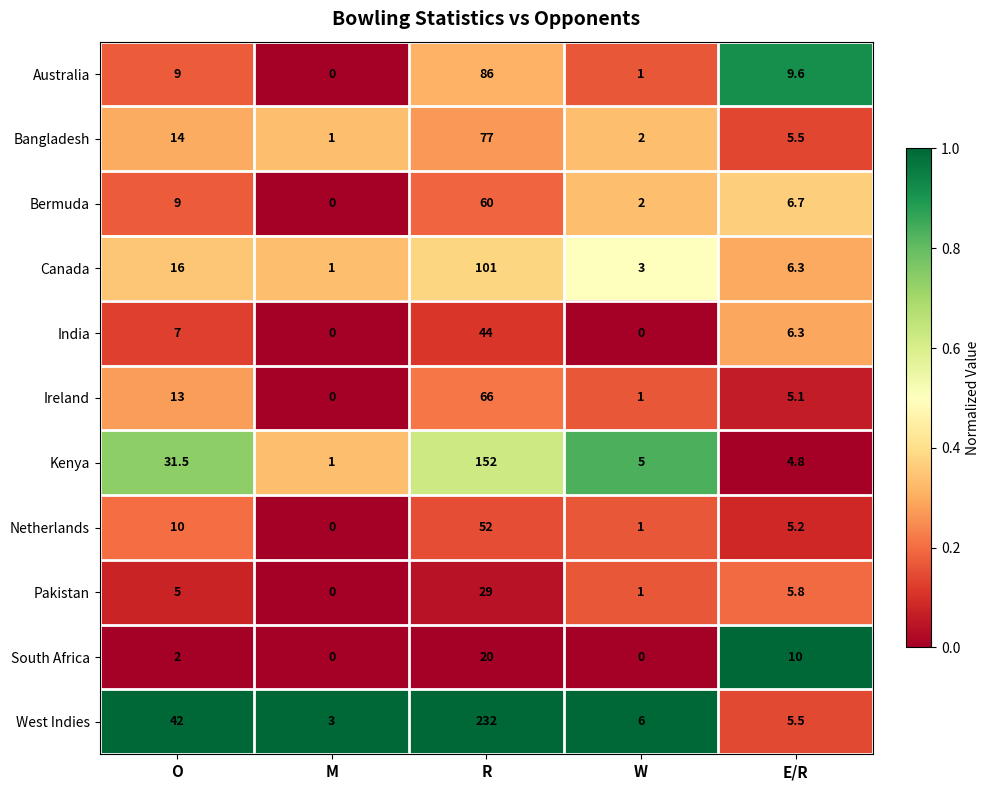

What is the approximate value of West Indies at E/R?

5.5